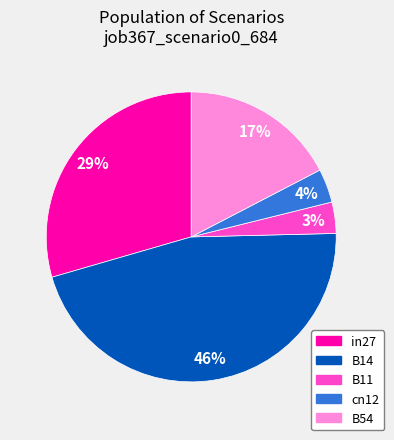

How many segments does this pie chart have?

5